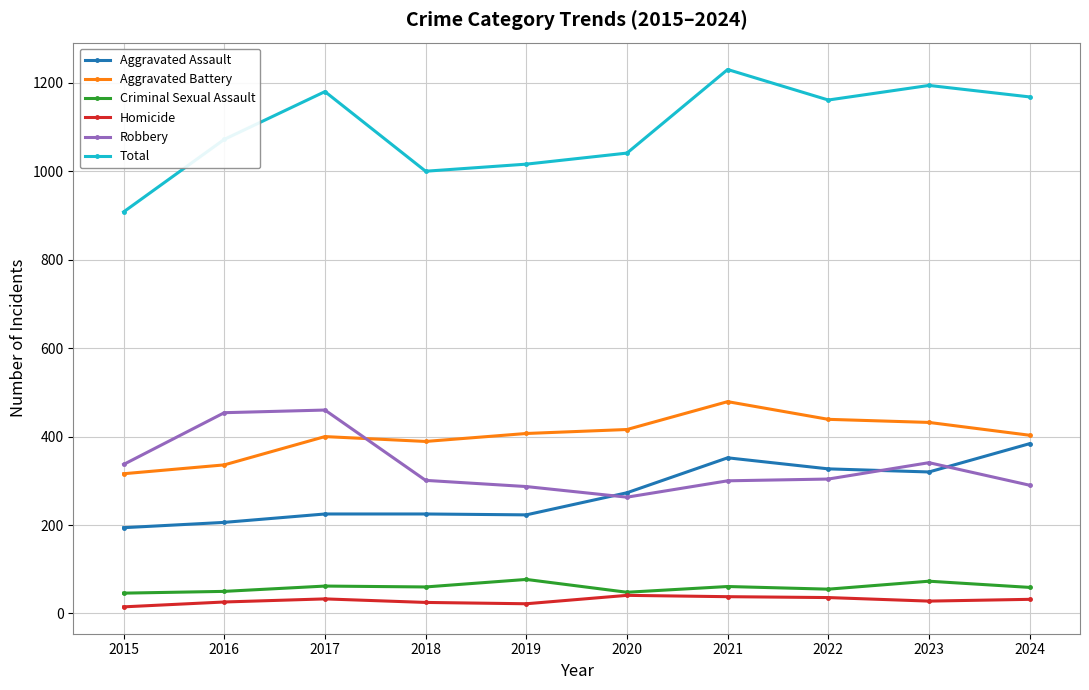

What is the lowest value of the Aggravated Assault series?

194